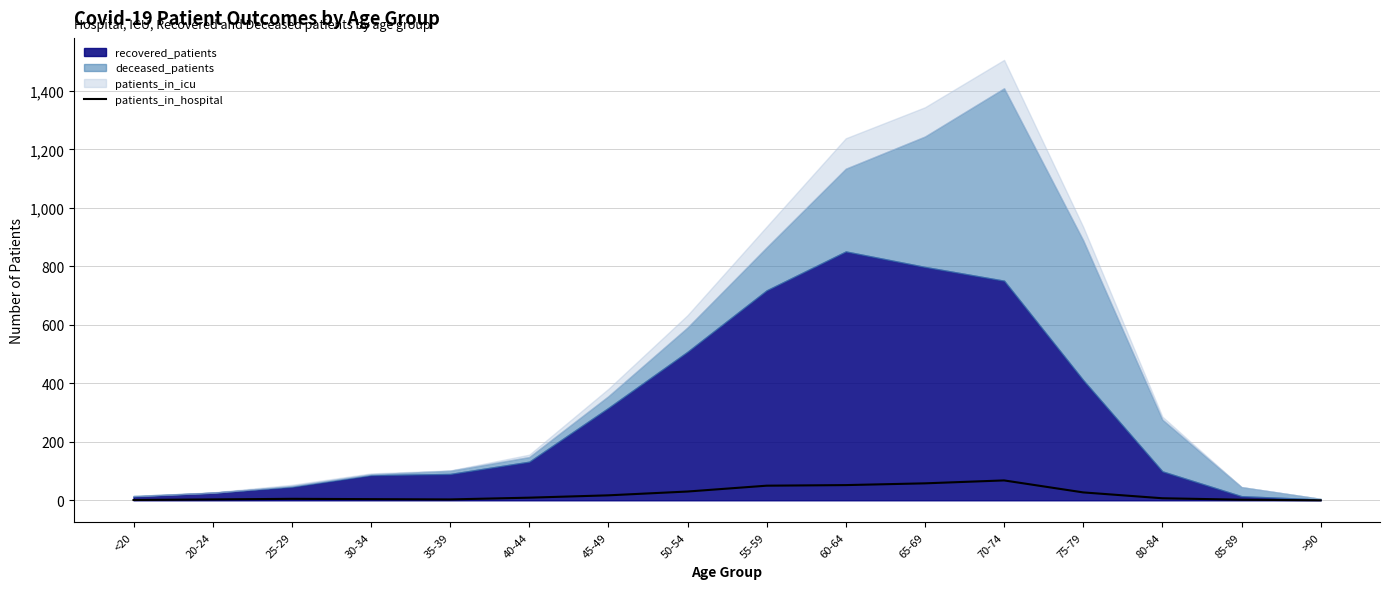

The patients_in_hospital series shows 58 at 65-69. True or false?

True